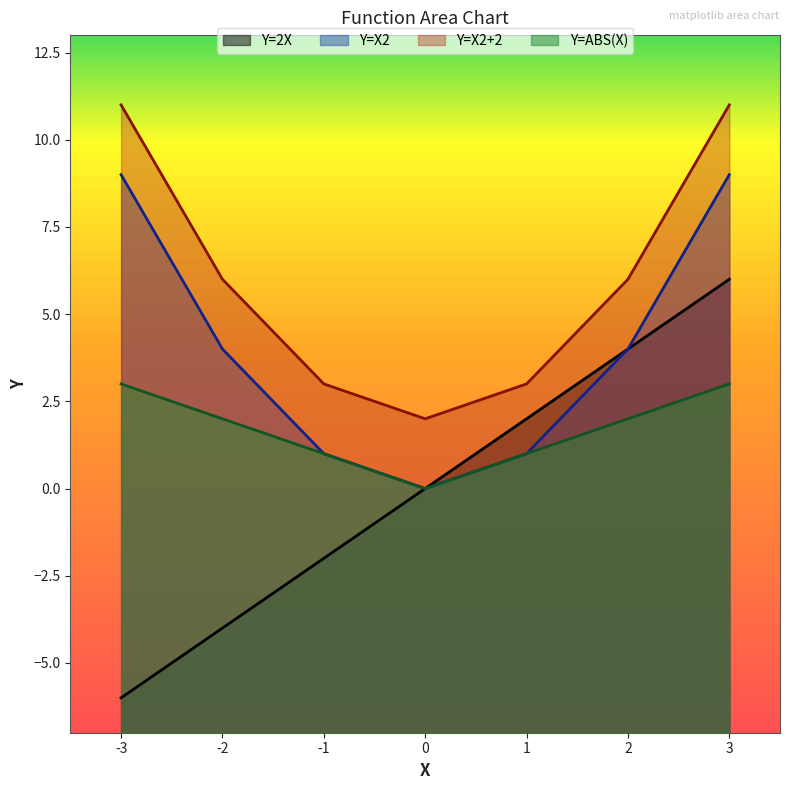

What is the difference between the Y=ABS(X) values at 3 and -1?

2